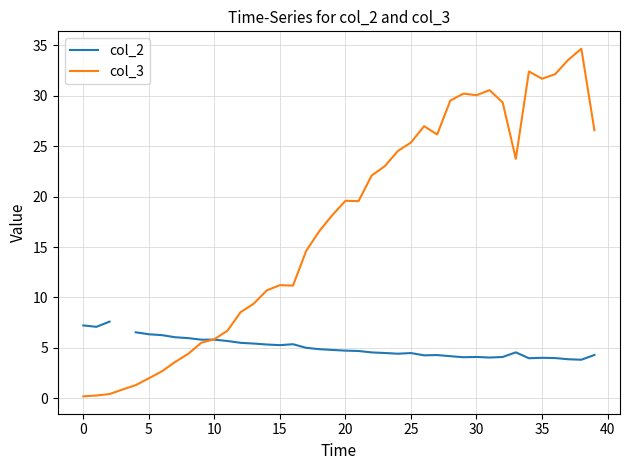

At which category does col_3 reach its first local valley?

16